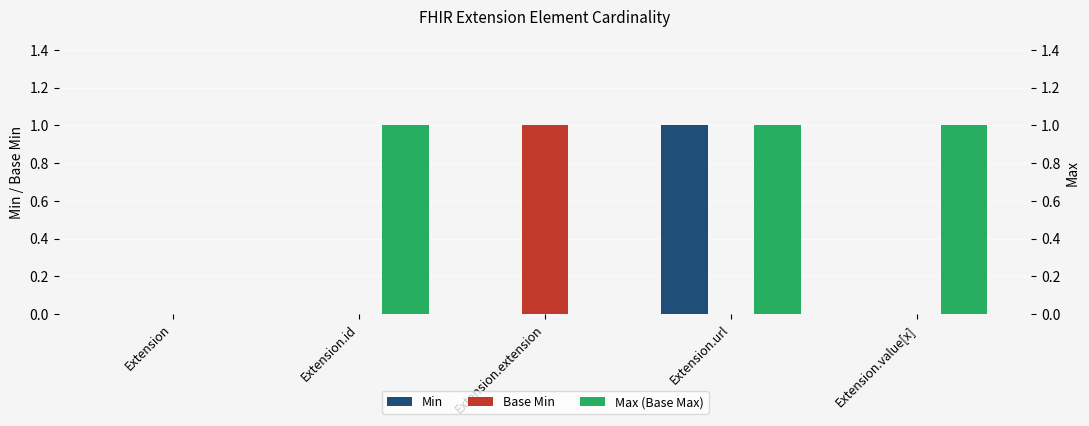

What is the label of the 3rd bar from the left?

Extension.extension